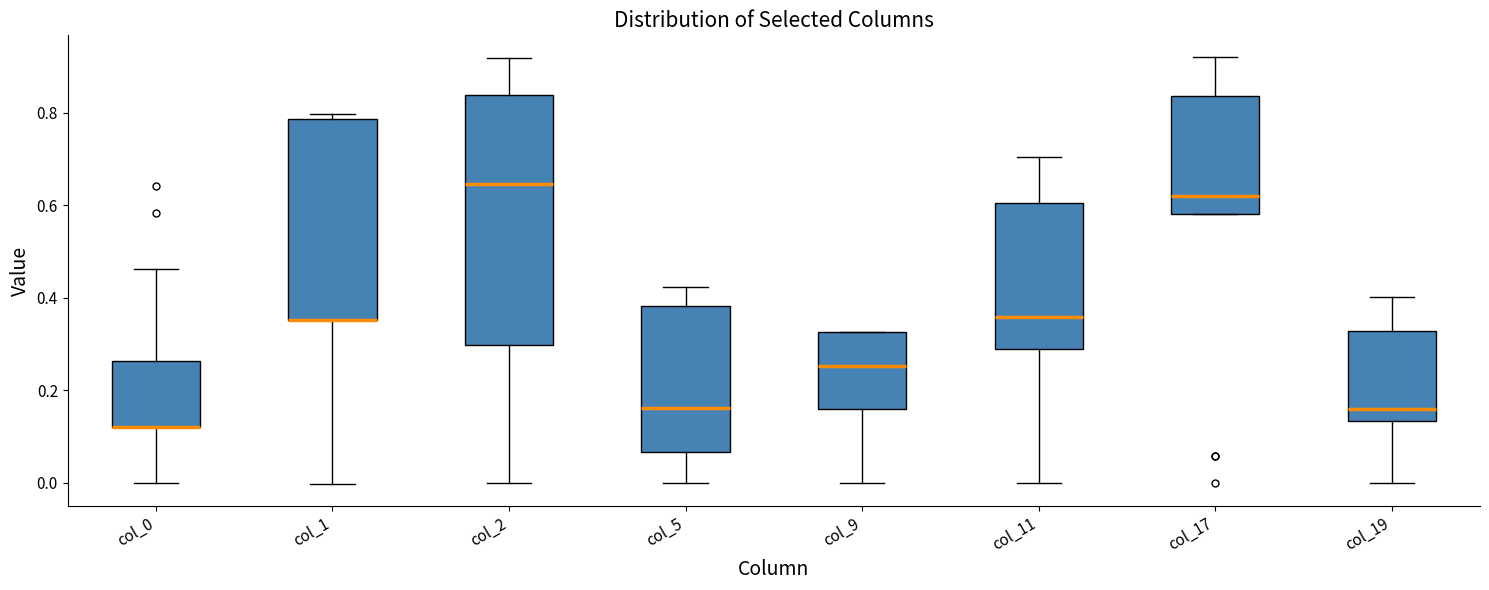

Reading left to right, read every box against the y-axis: the position of its median line, the range the box covers, and the ends of its whiskers. The values are not printed on the chart, so give them approximately, as read against the axis.

col_0: median 0.12 (drawn on the box's lower edge), box 0.12 to 0.26, whiskers 0.00 to 0.46
col_1: median 0.36 (drawn on the box's lower edge), box 0.36 to 0.78, whiskers 0.00 to 0.80
col_2: median 0.64, box 0.30 to 0.84, whiskers 0.00 to 0.92
col_5: median 0.16, box 0.06 to 0.38, whiskers 0.00 to 0.42
col_9: median 0.26, box 0.16 to 0.32, whiskers 0.00 to 0.32
col_11: median 0.36, box 0.28 to 0.60, whiskers 0.00 to 0.70
col_17: median 0.62, box 0.58 to 0.84, whiskers 0.58 to 0.92
col_19: median 0.16, box 0.14 to 0.32, whiskers 0.00 to 0.40